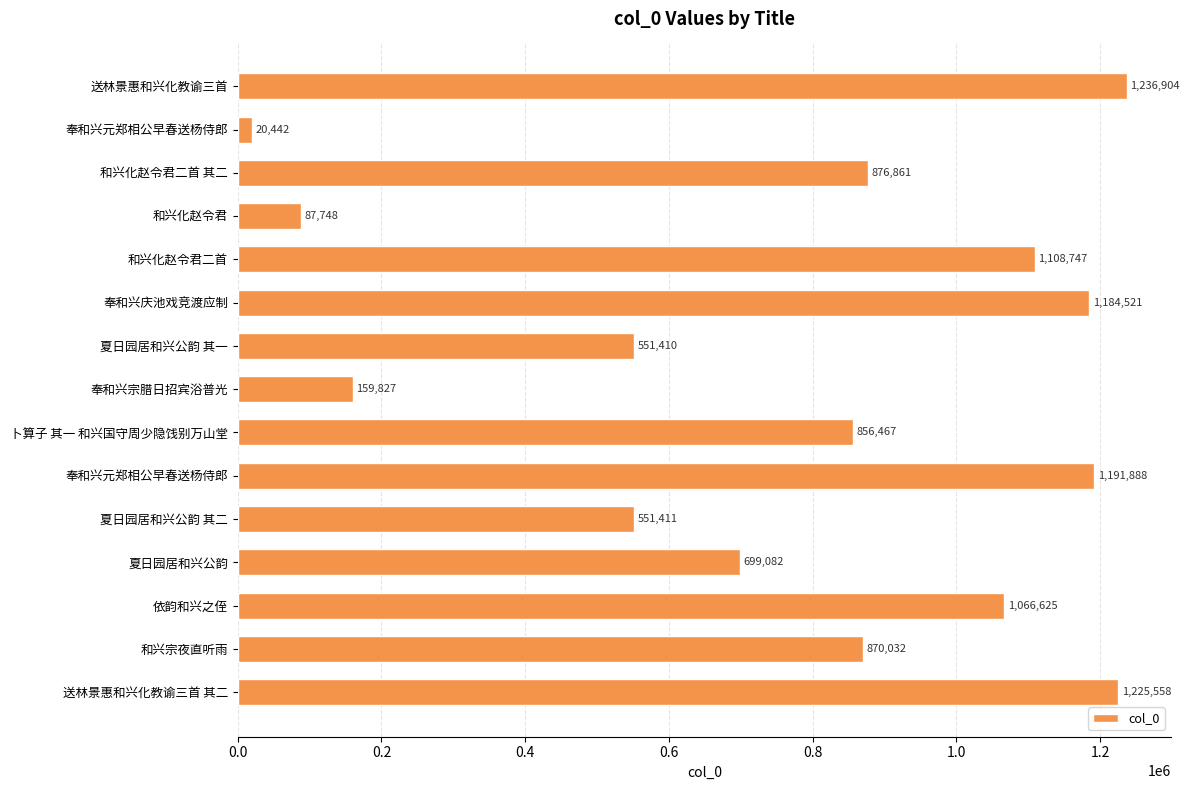

How many bars are there in total?

15